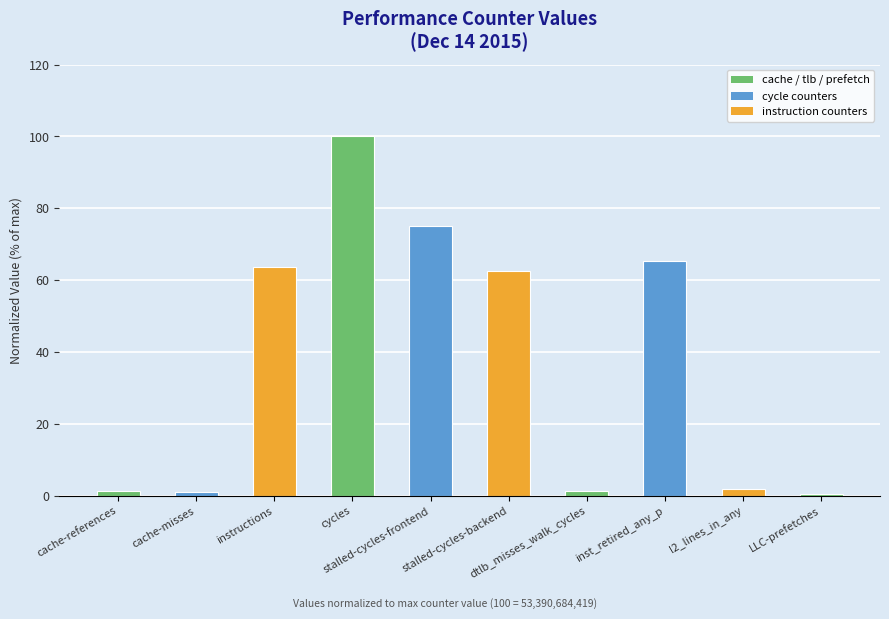

At which category does the chart reach its peak across all series?

cycles